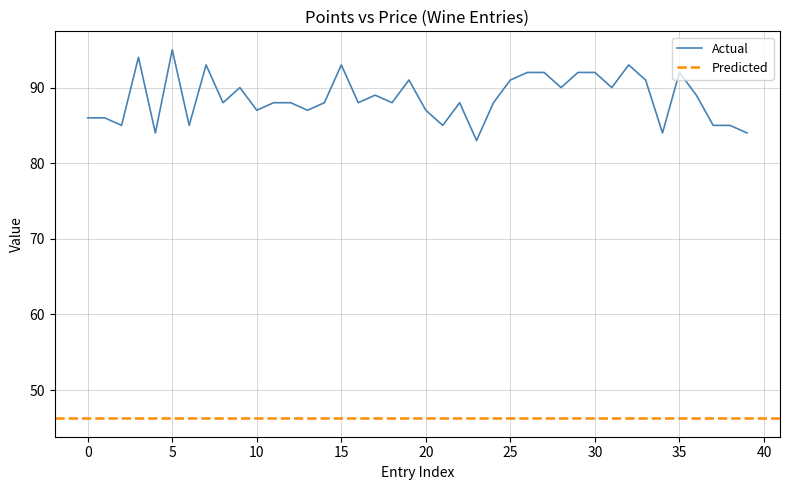

What is the maximum value for Actual?

95